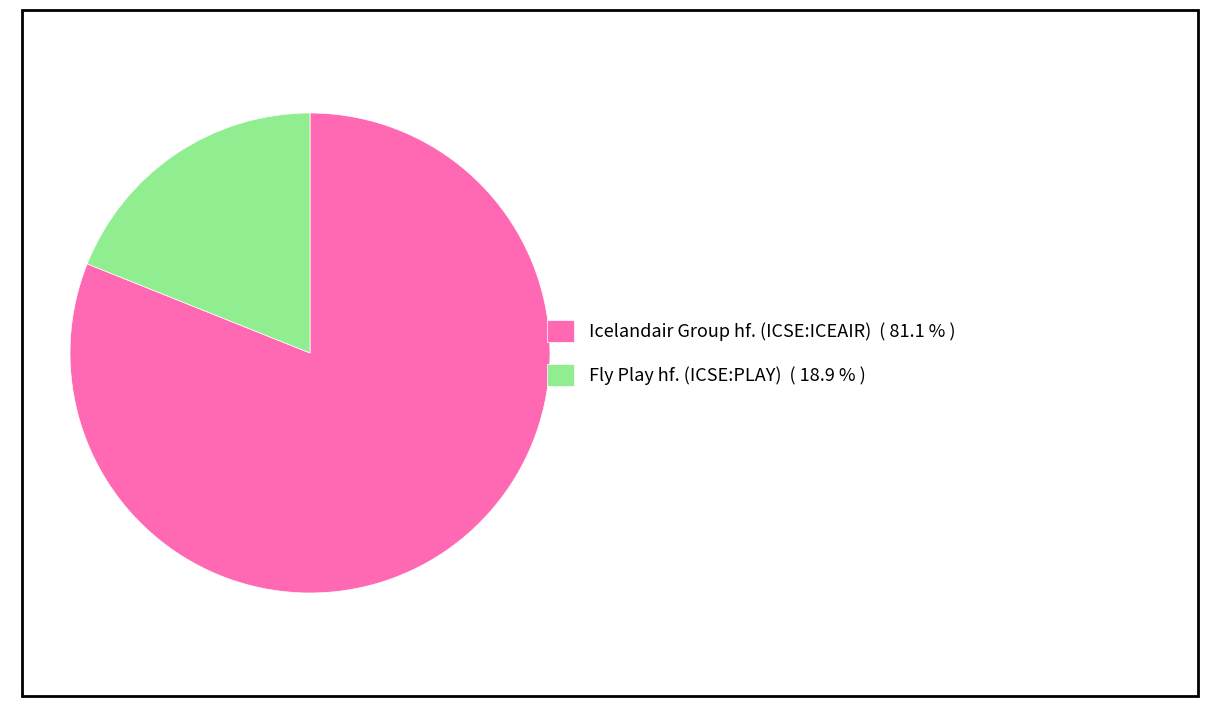

Between Fly Play hf. (ICSE:PLAY) ( 18.9 % ) and Icelandair Group hf. (ICSE:ICEAIR) ( 81.1 % ), which is larger?

Icelandair Group hf. (ICSE:ICEAIR) ( 81.1 % )